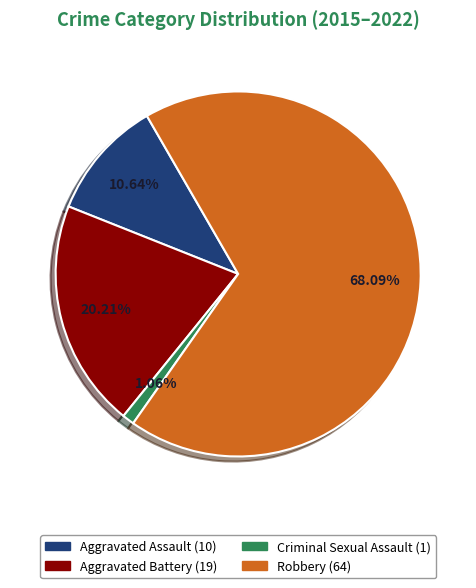

How many slices are in this pie chart?

4